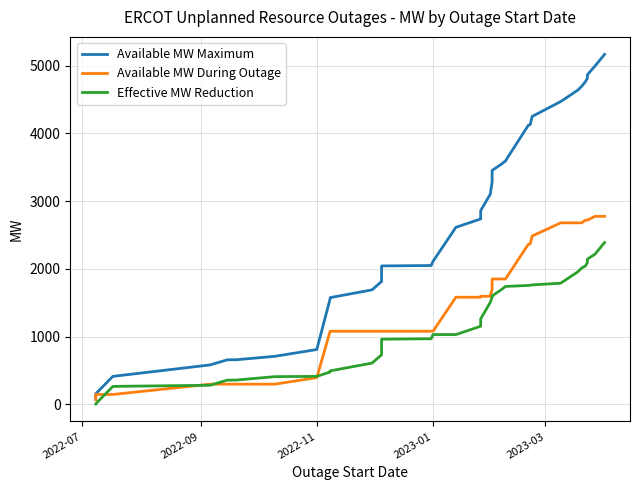

Reading left to right, what are all the values shown in this chart?

Available MW Maximum: 79	158	415	584	659	661	711	811	1560	1577	1692	1815	2045	2051	2113	2615	2738	2763	2815	2861	3102	3282	3454	3550	3594	4121	4131	4251	4471	4640	4696	4766	4816	4866	4996	5167
Available MW During Outage: 72	148	148	300	300	300	300	396	1081	1081	1081	1081	1081	1081	1081	1583	1583	1583	1590	1597	1597	1700	1852	1852	1852	2364	2371	2486	2681	2681	2681	2721	2721	2721	2777	2777
Effective MW Reduction: 7	10	267	284	359	361	411	415	479	496	611	734	964	970	1032	1032	1155	1180	1225	1264	1505	1582	1602	1698	1742	1757	1760	1765	1790	1959	2015	2045	2095	2145	2219	2390